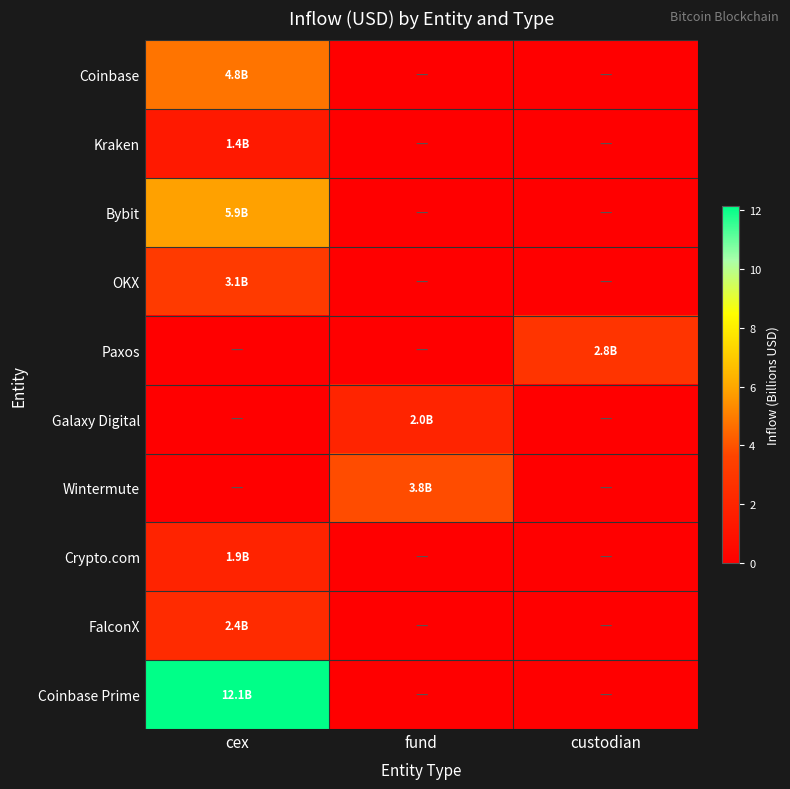

Between fund and cex, which is larger?

cex